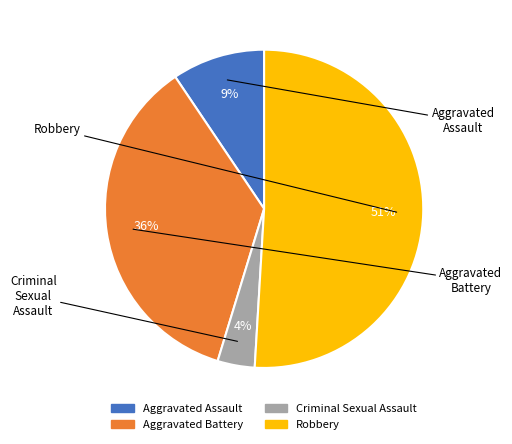

Between Robbery and Aggravated Assault, which is larger?

Robbery